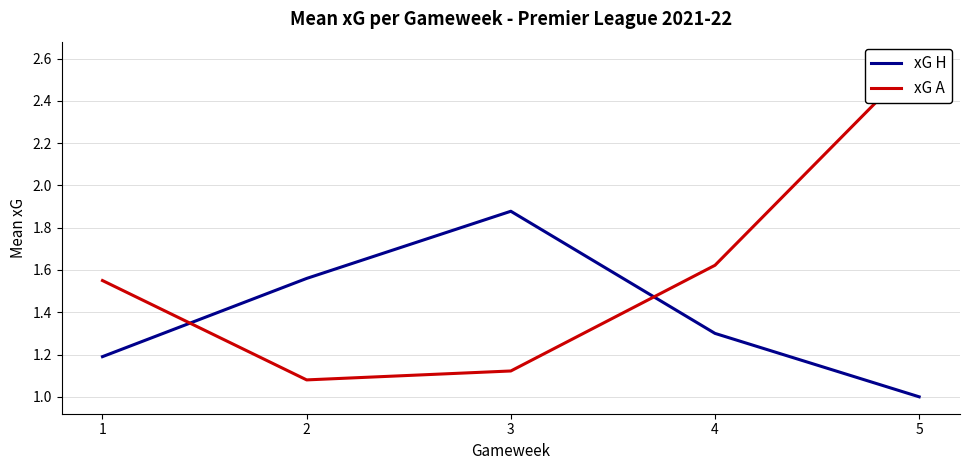

What is the value of the xG H point at the 2nd from the left?

1.6